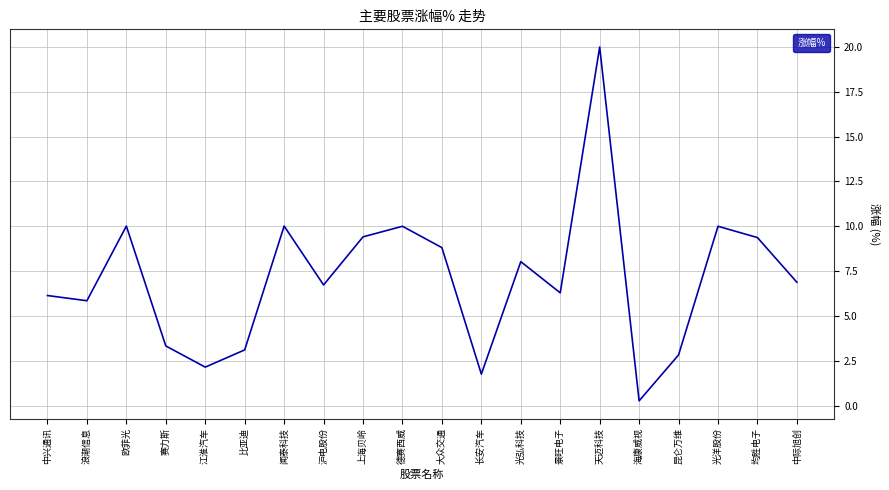

What position from the left is 光弘科技?

13